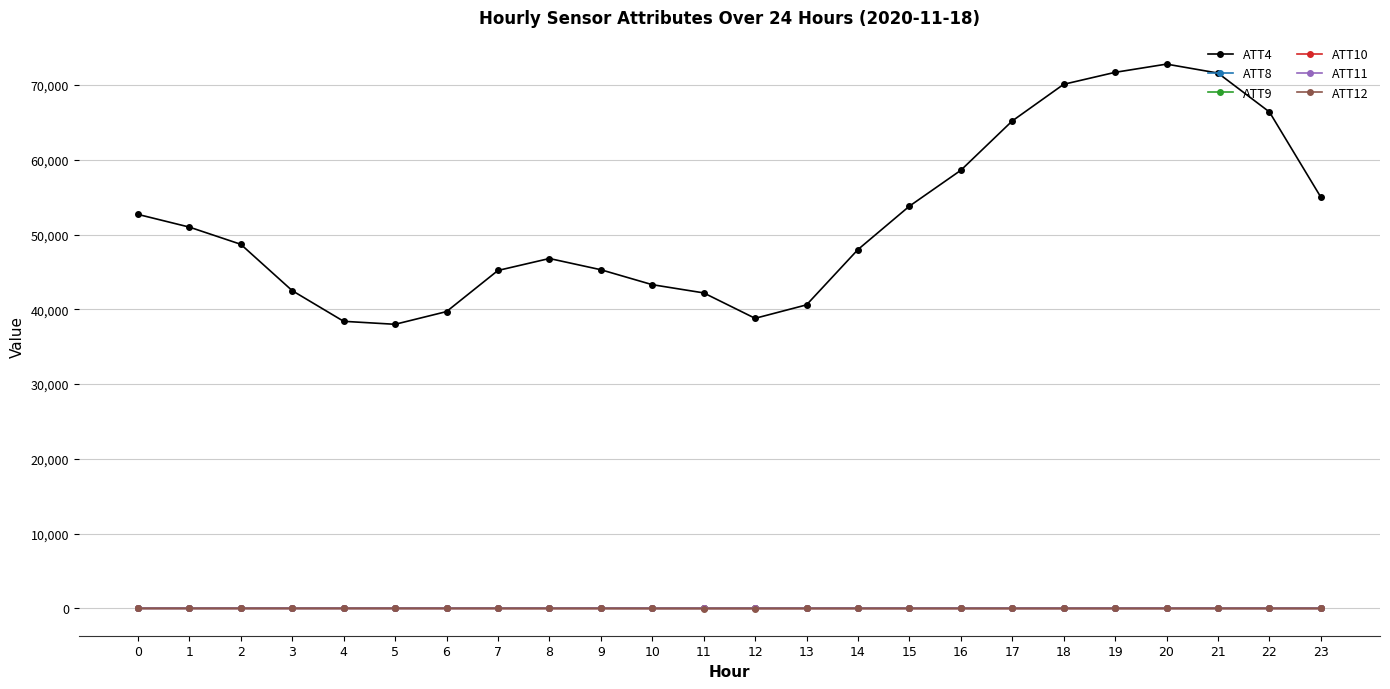

True or false: ATT8 has more than 2 points higher than both neighbors.

True